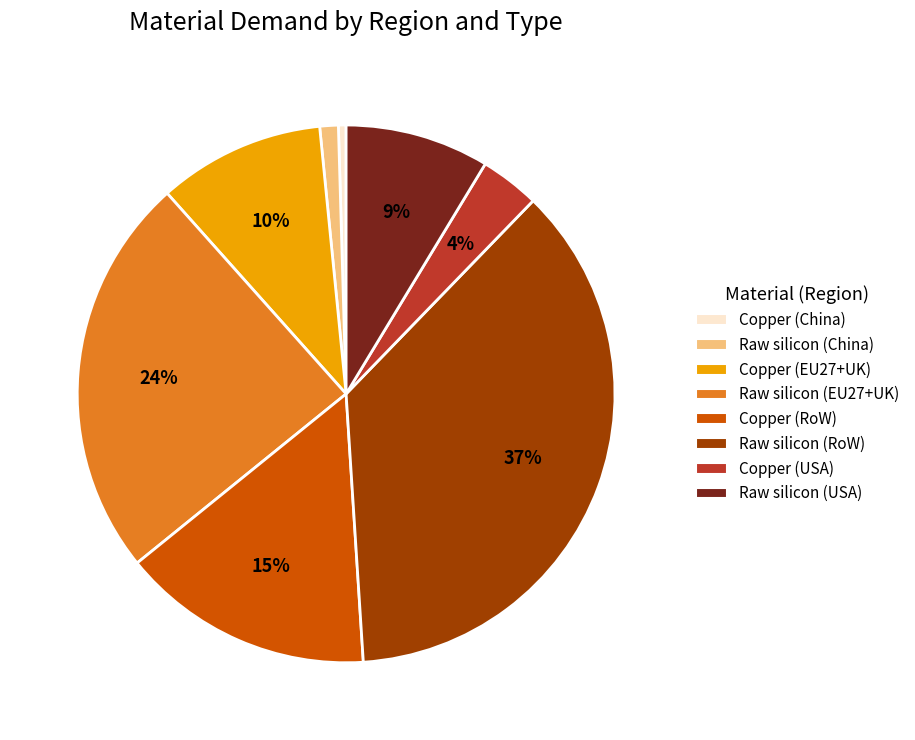

To the nearest percent, what is the average slice percentage?

12%